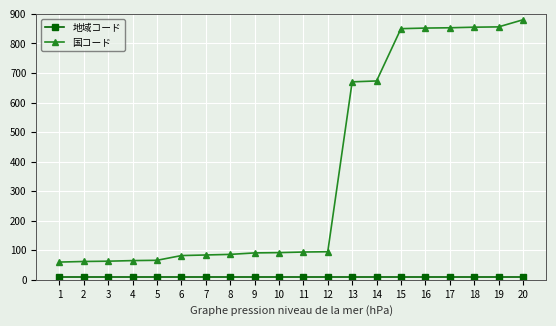

What is the average value of the 国コード series?

371